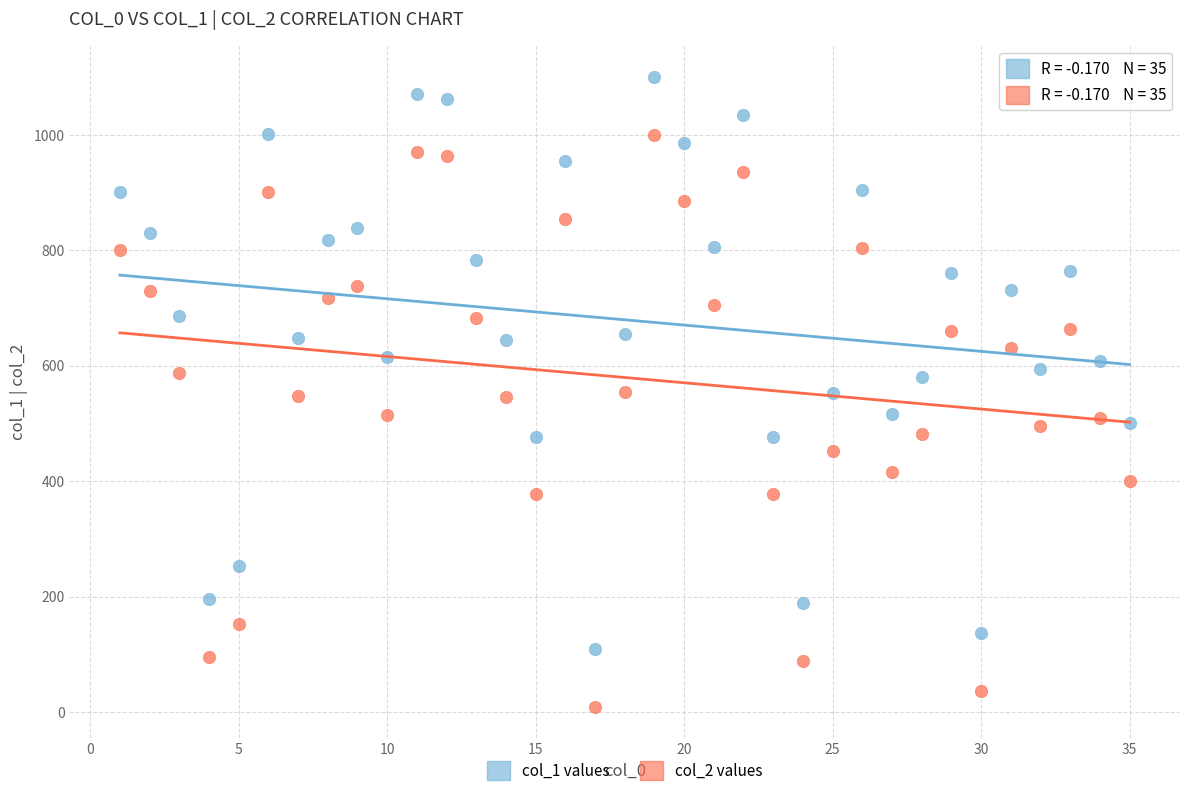

Across all data points, what is the range of X values (max minus min)?

34